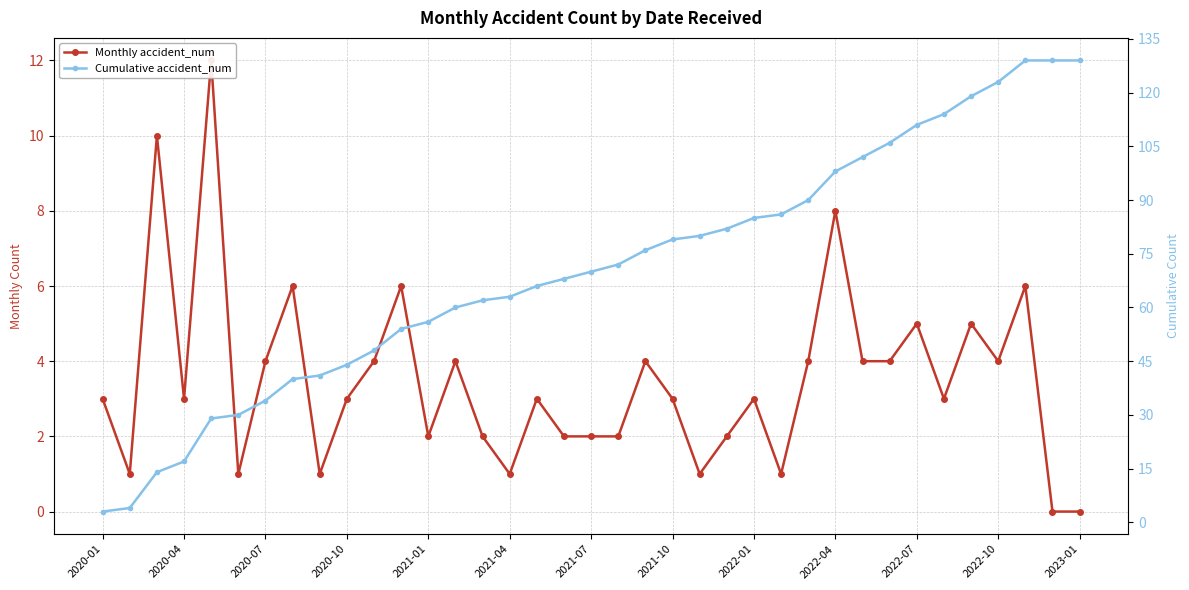

How many categories are shown in the chart?

37